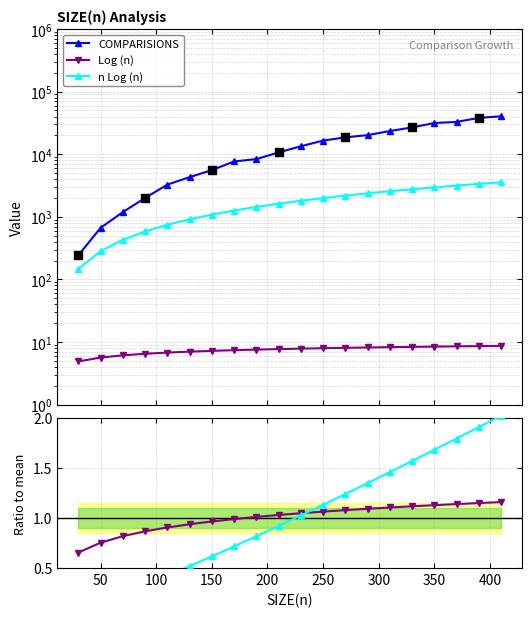

Which series has the largest total across all categories?

COMPARISIONS